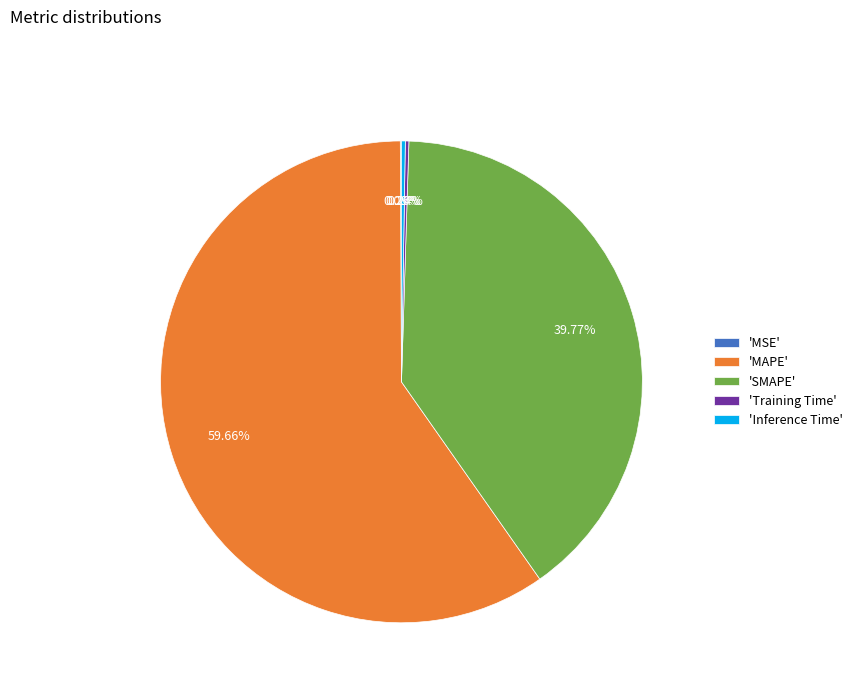

What is the majority slice?

'MAPE'